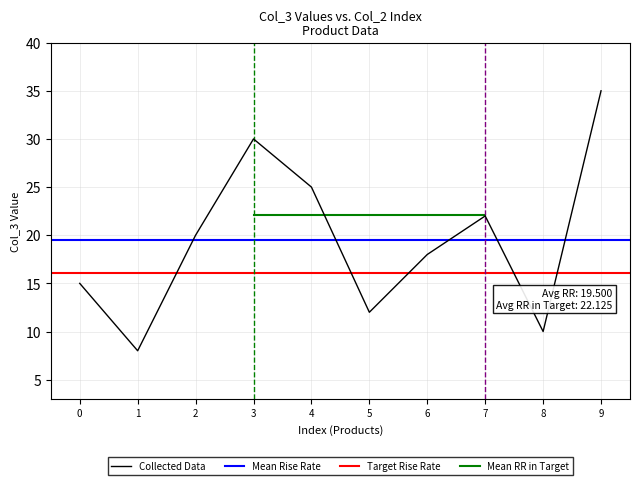

Is it true that Collected Data equals 31 at 6?

False